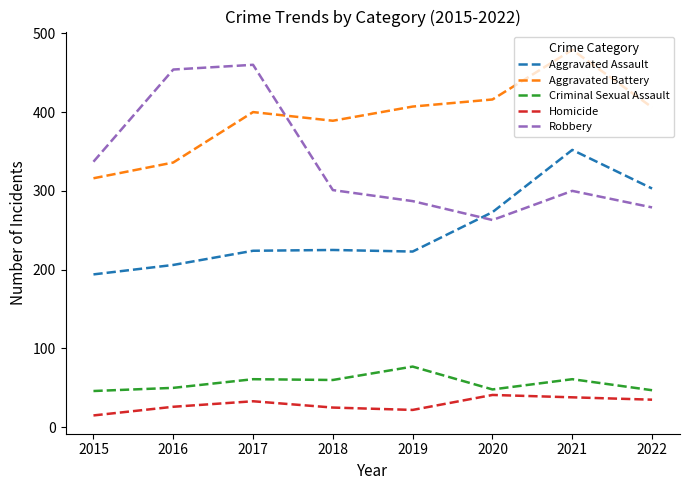

At 2019, list the series in order from largest to smallest.

Aggravated Battery, Robbery, Aggravated Assault, Criminal Sexual Assault, Homicide